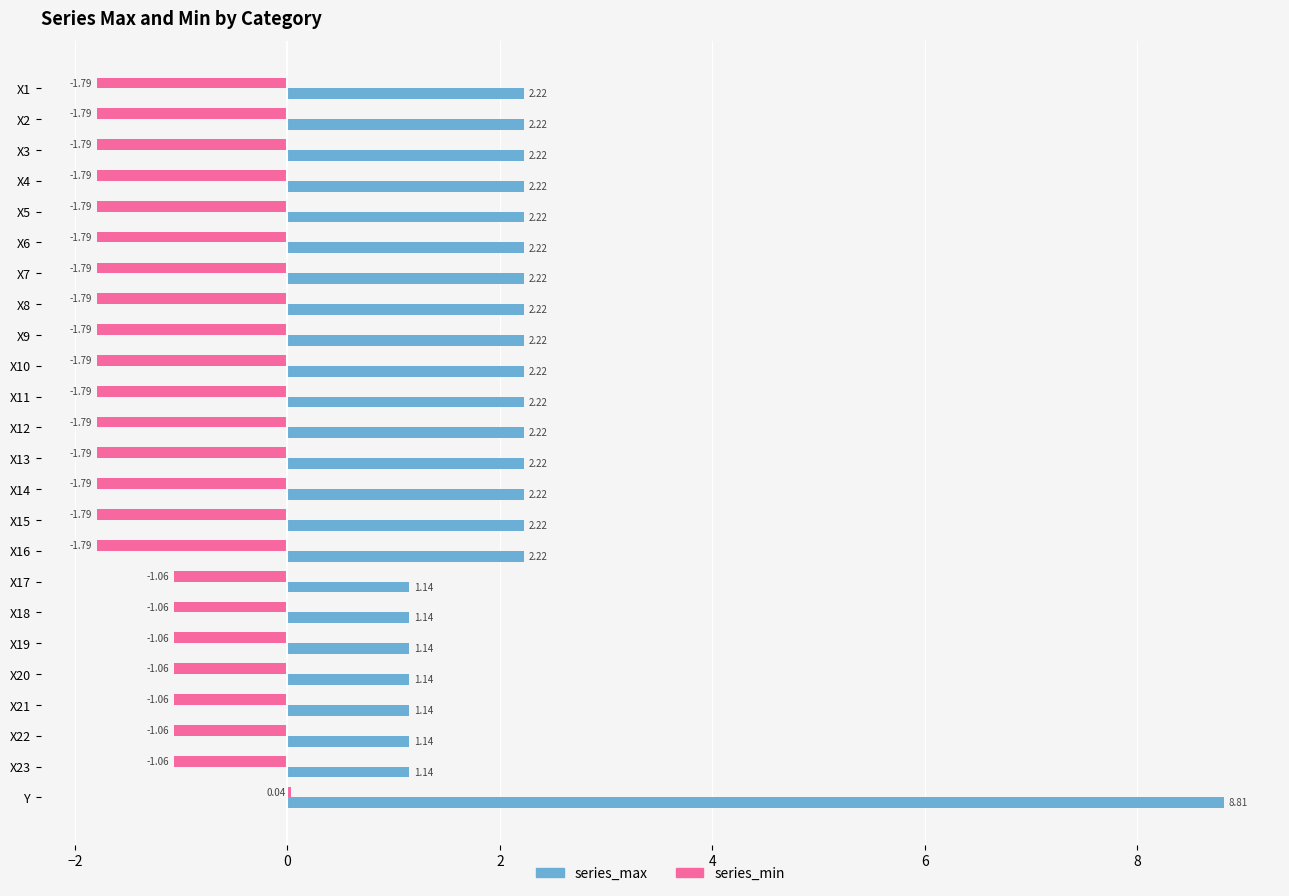

Is the value of series_max at X16 greater than the value of series_min at X18?

Yes